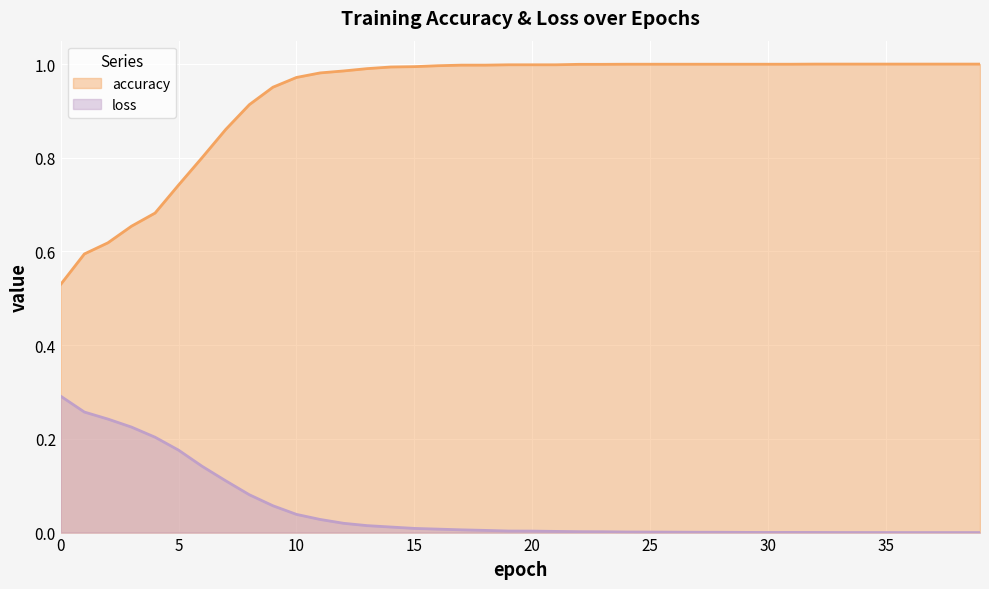

Which series has the largest range (max minus min)?

accuracy